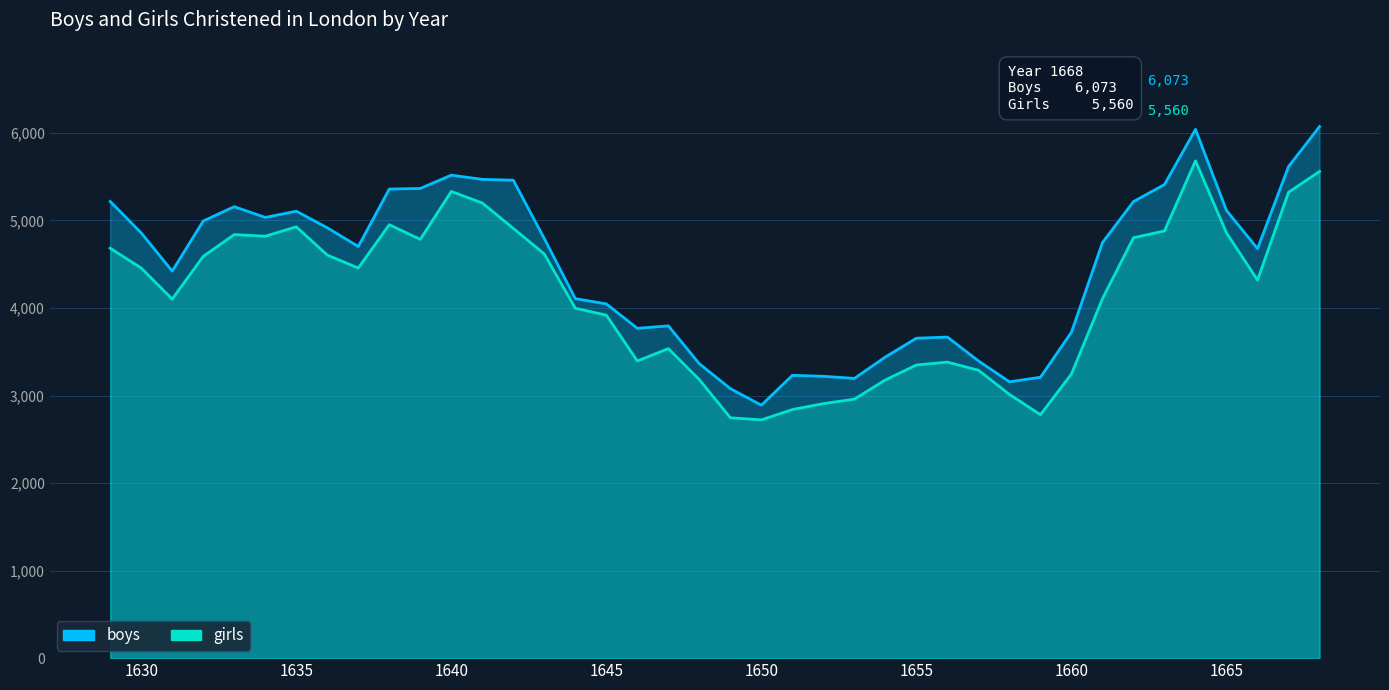

In girls_line, how many points are lower than both neighbors (excluding endpoints)?

8